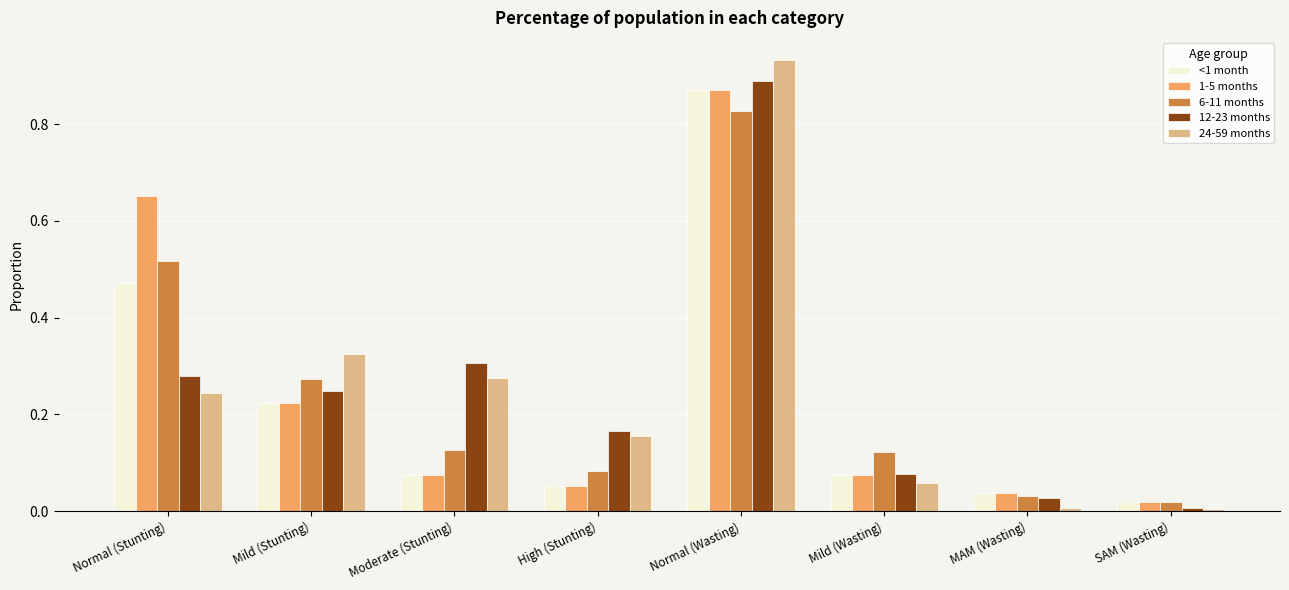

What is the label of the 3rd bar from the right?

Mild (Wasting)